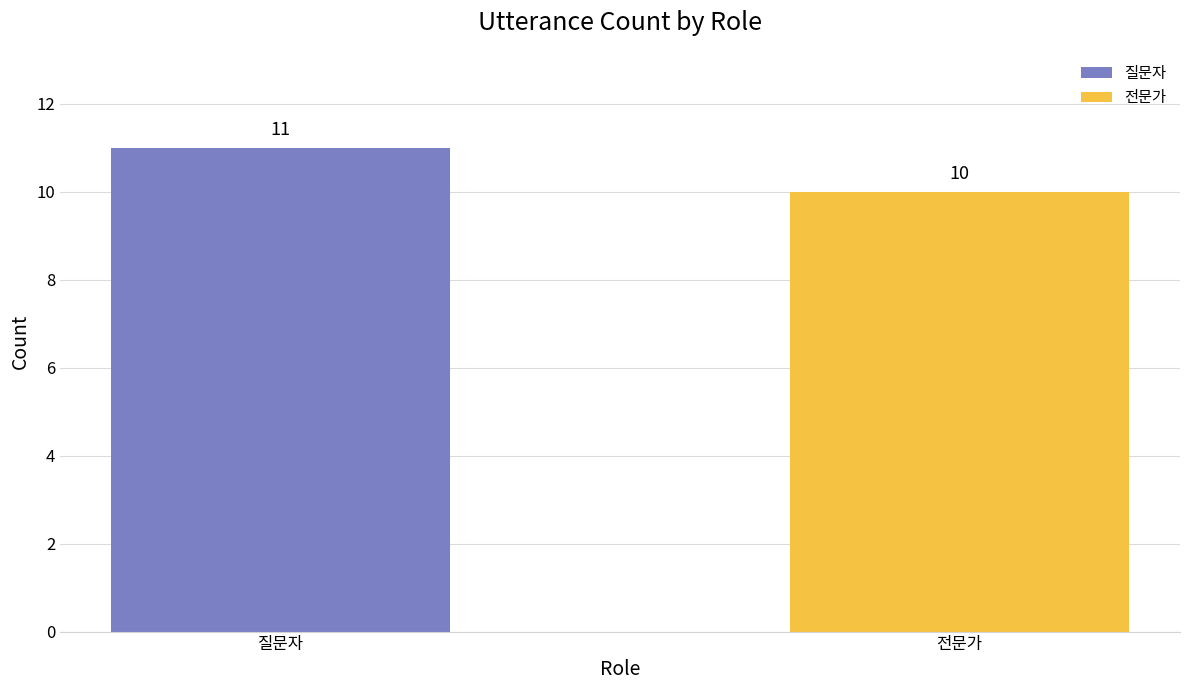

At which category does the chart reach its peak across all series?

질문자